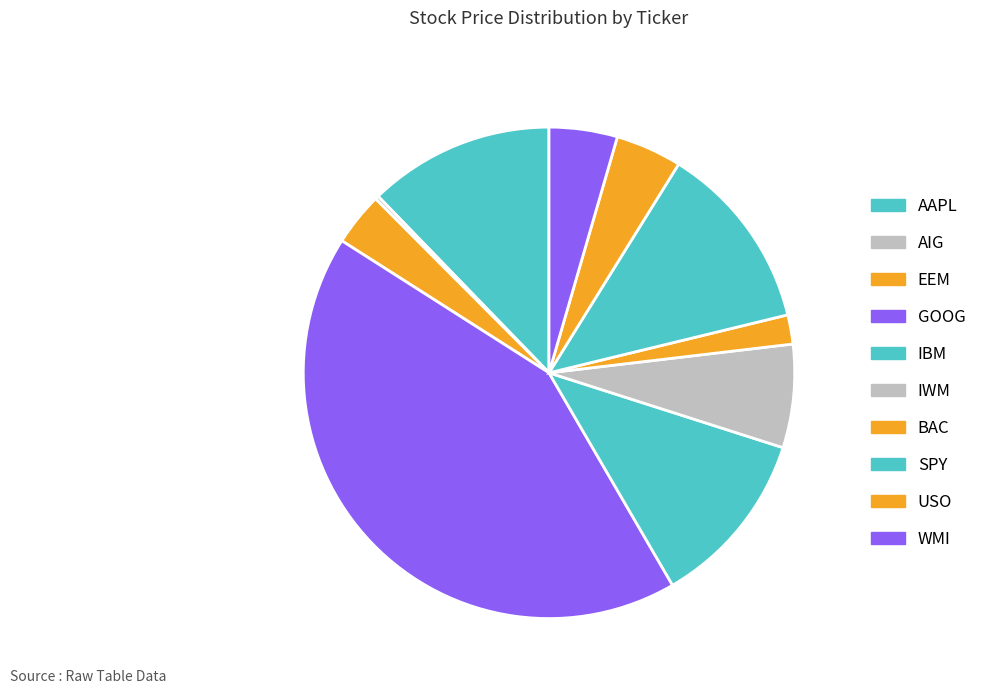

How many segments does this pie chart have?

10